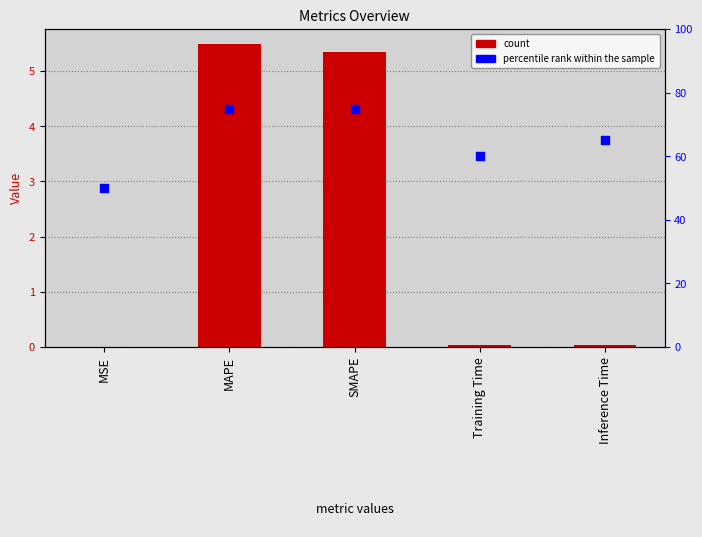

At which category is the sum across all series the highest?

MAPE